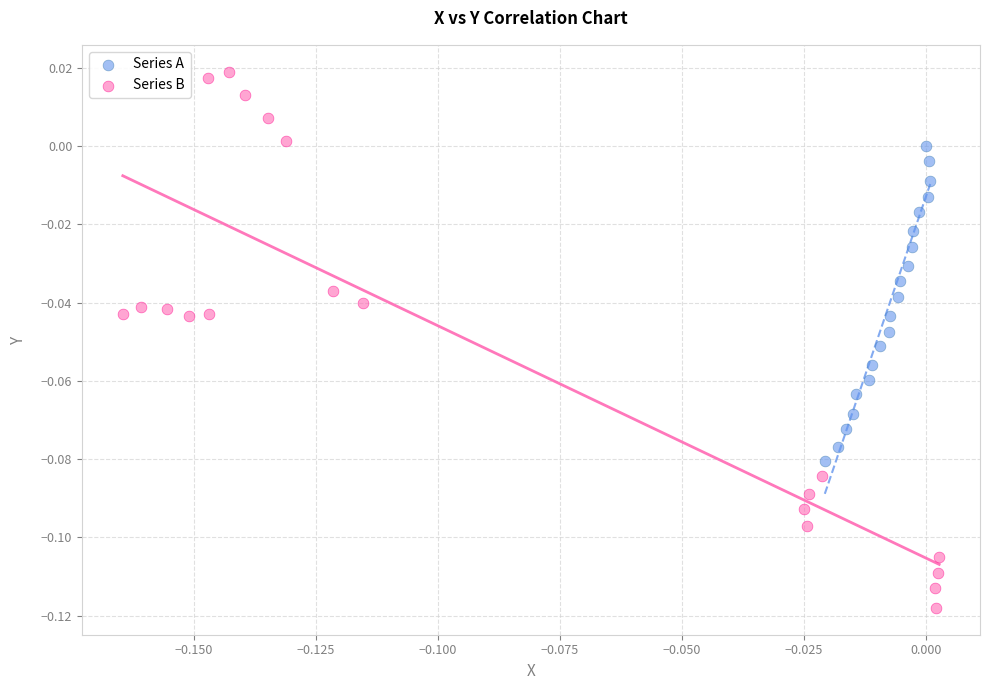

Which series has the widest spread of Y values?

Series B